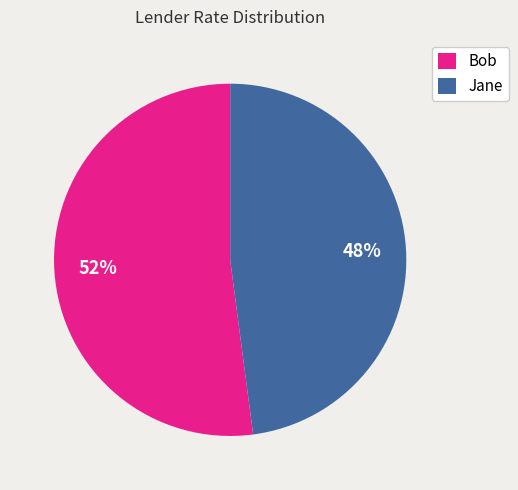

Combined, do Jane and Bob account for over 50%?

Yes